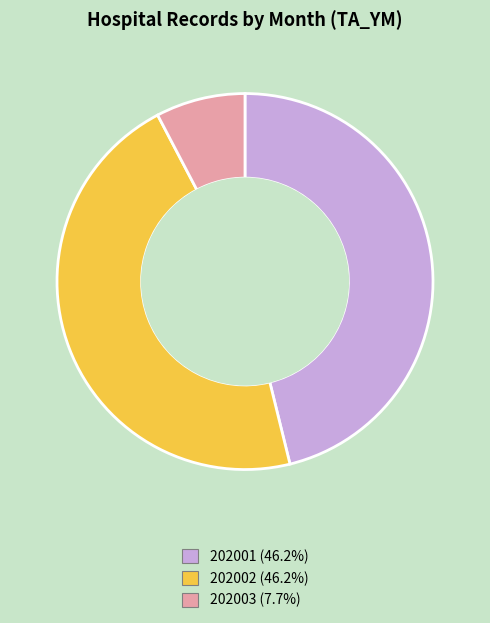

Approximately how many times larger is the value at 202002 compared to 202001?

1.0